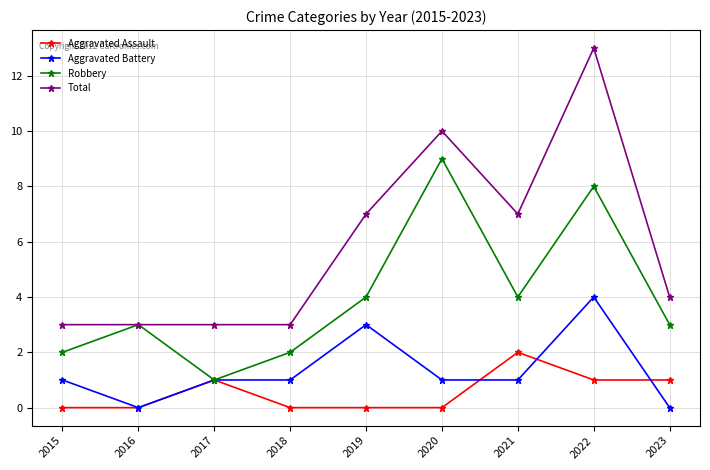

Which category has the highest value in the Total series?

2022